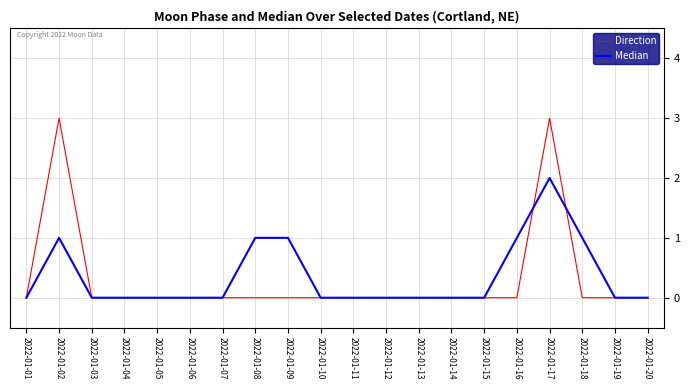

True or false: Median and Direction cross at least once.

True